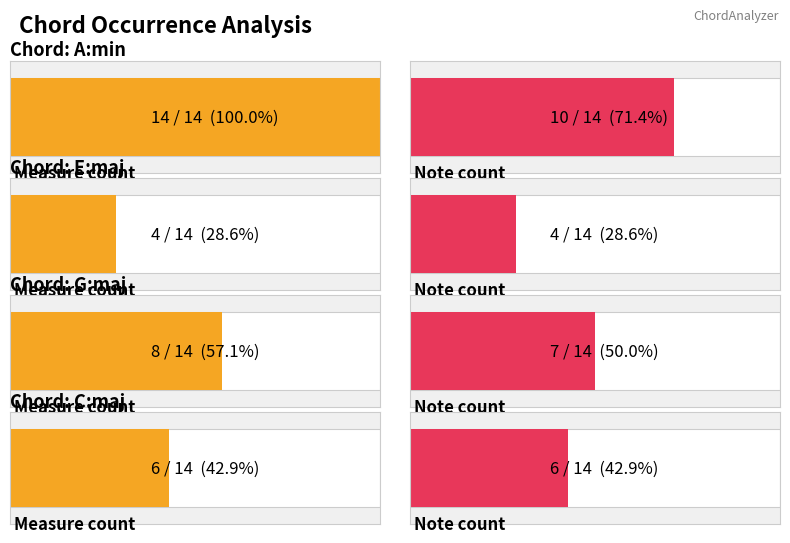

How many distinct data groups are displayed?

4